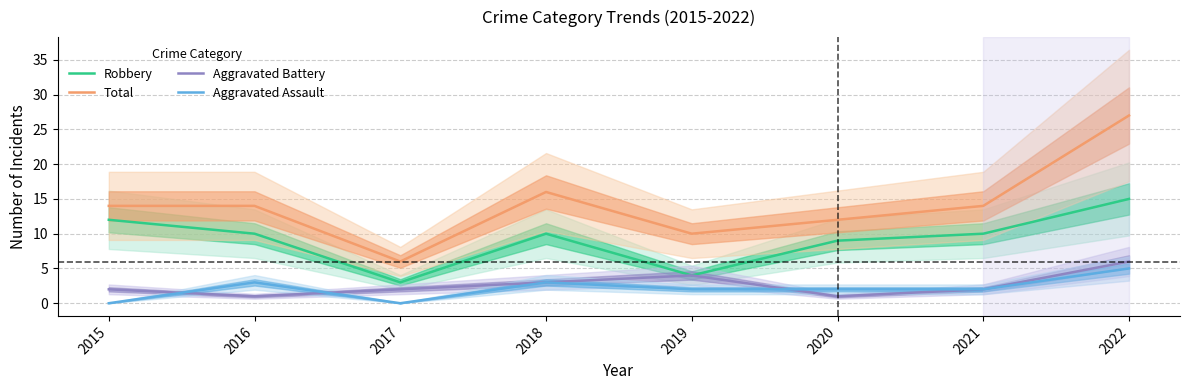

Is the value of Aggravated Assault at 2015 greater than the value of Robbery at 2020?

No